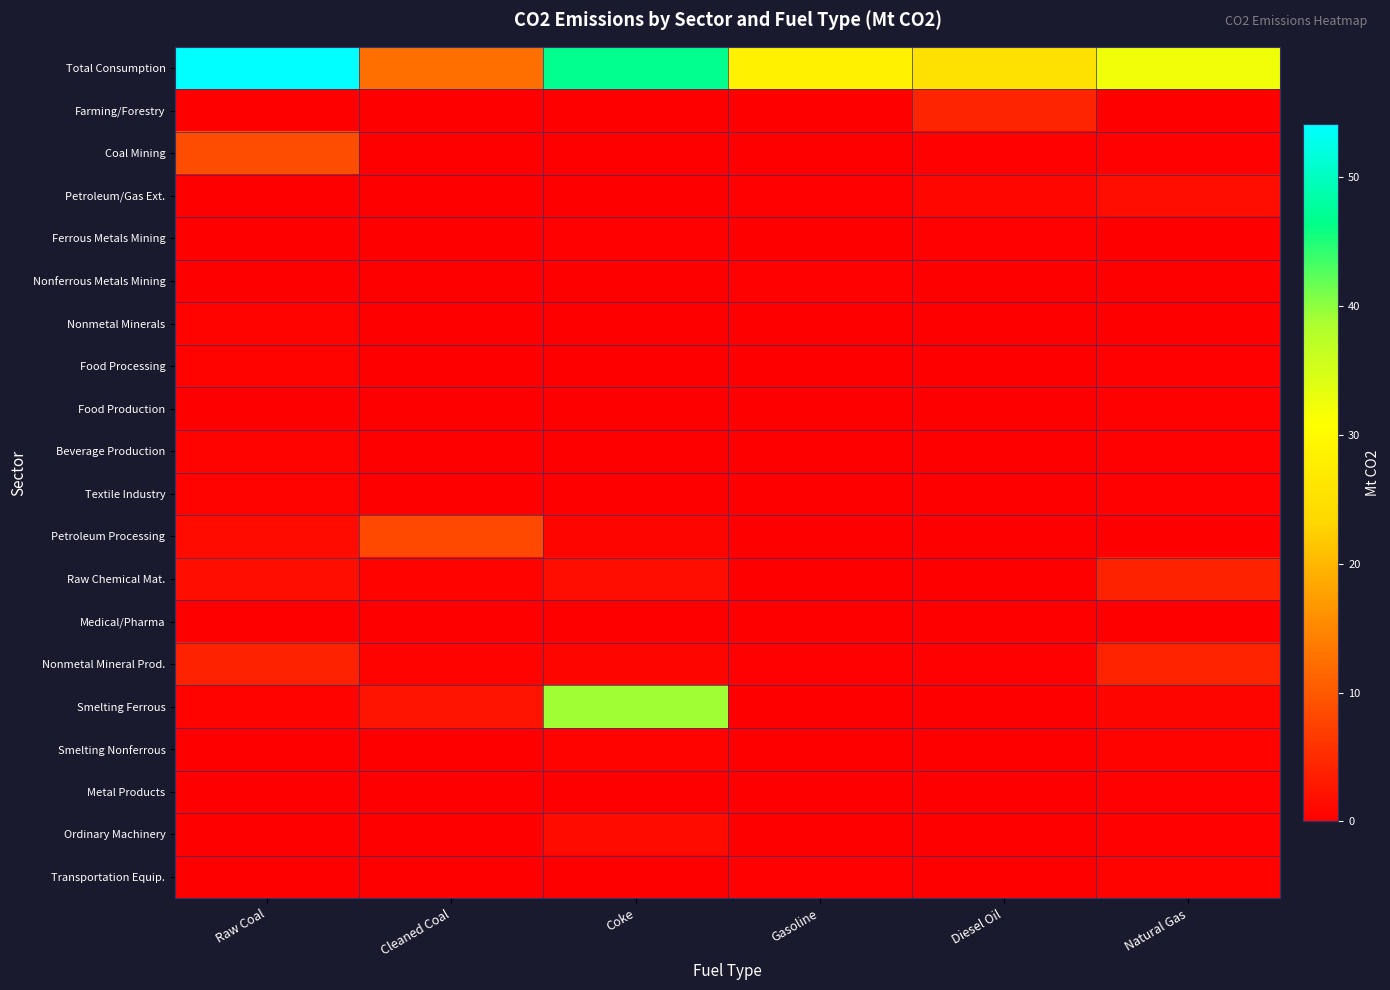

How many categories are shown in the chart?

6